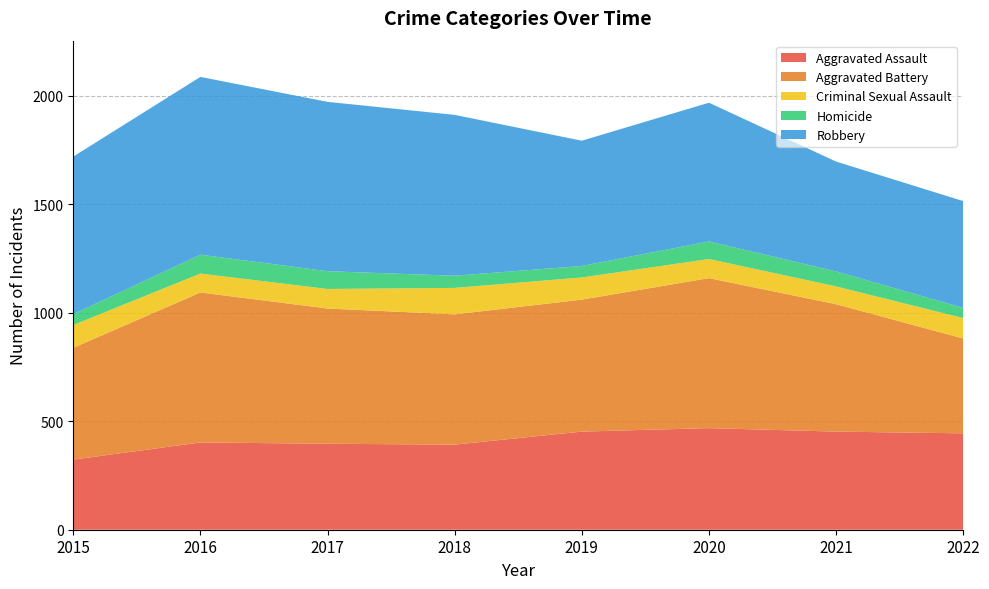

Reading left to right, what are all the values shown in this chart?

Aggravated Assault: 2015=323	2016=402	2017=396	2018=392	2019=452	2020=468	2021=452	2022=444
Aggravated Battery: 2015=515	2016=691	2017=623	2018=600	2019=608	2020=691	2021=587	2022=437
Criminal Sexual Assault: 2015=105	2016=87	2017=90	2018=122	2019=102	2020=88	2021=82	2022=94
Homicide: 2015=50	2016=87	2017=82	2018=56	2019=53	2020=81	2021=69	2022=47
Robbery: 2015=726	2016=819	2017=780	2018=741	2019=577	2020=639	2021=506	2022=492